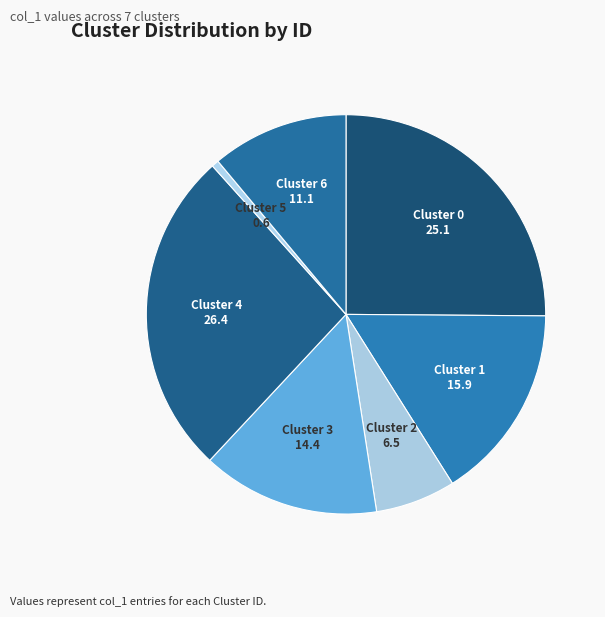

Is there a majority slice in this chart?

No